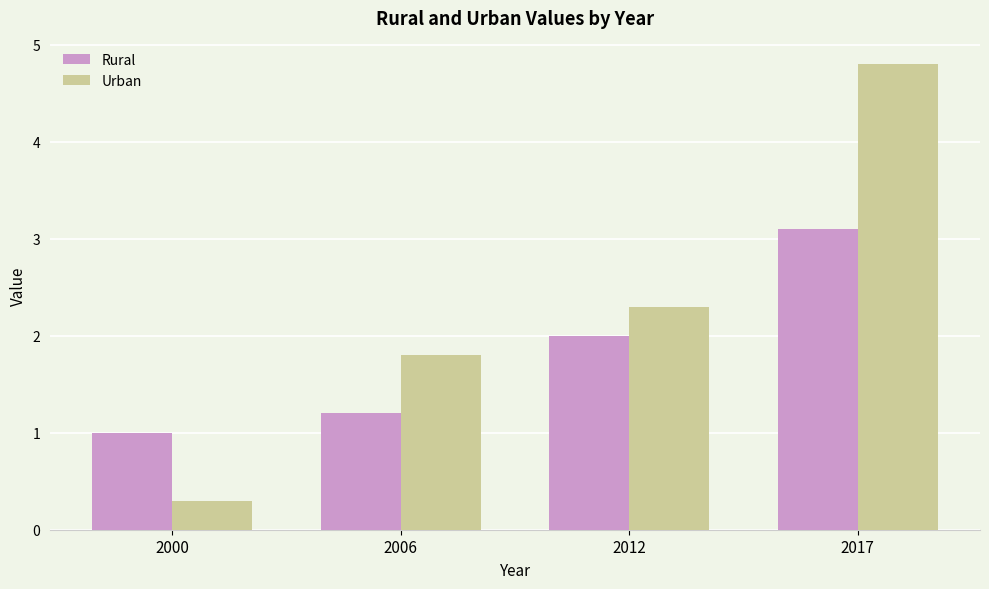

Rank the categories by Rural value from lowest to highest.

2000, 2006, 2012, 2017